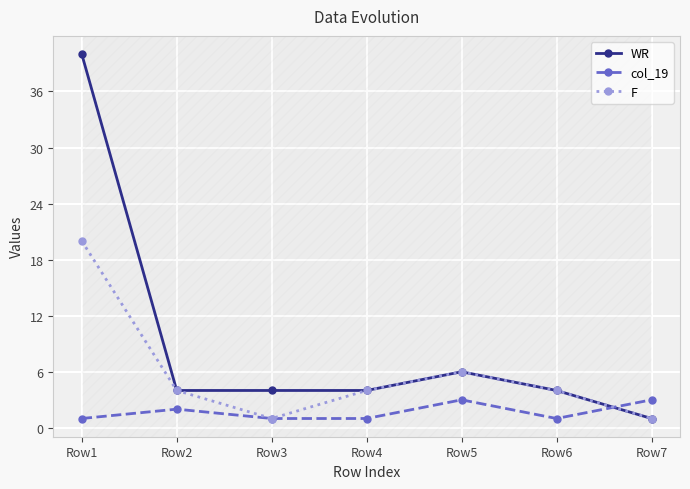

Which series has the largest range (max minus min)?

WR